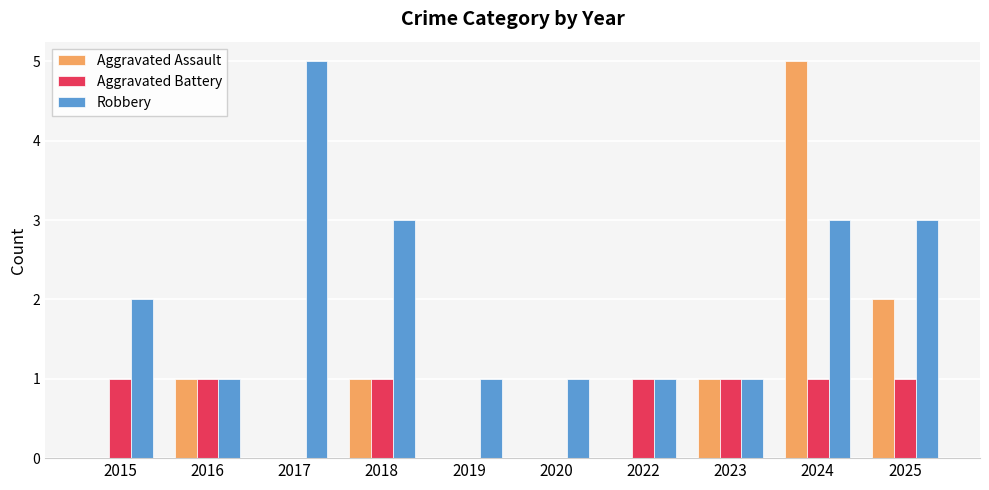

Reading right to left, what are all the values shown in this chart?

Aggravated Assault: 2	5	1	0	0	0	1	0	1	0
Aggravated Battery: 1	1	1	1	0	0	1	0	1	1
Robbery: 3	3	1	1	1	1	3	5	1	2